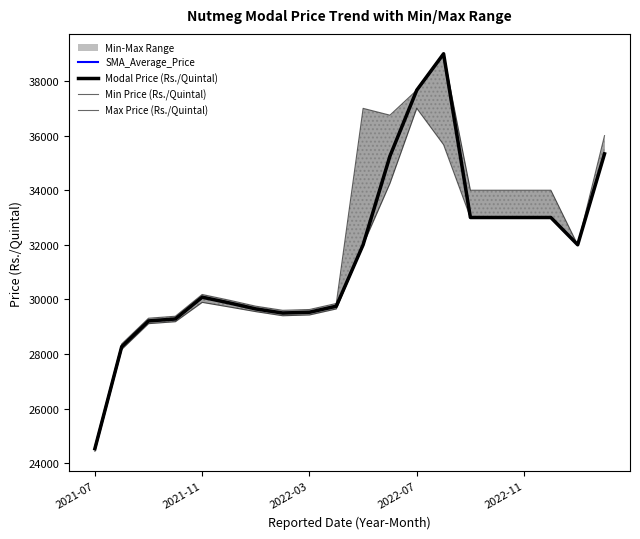

At which label does Max Price (Rs./Quintal) reach its minimum?

2021-07